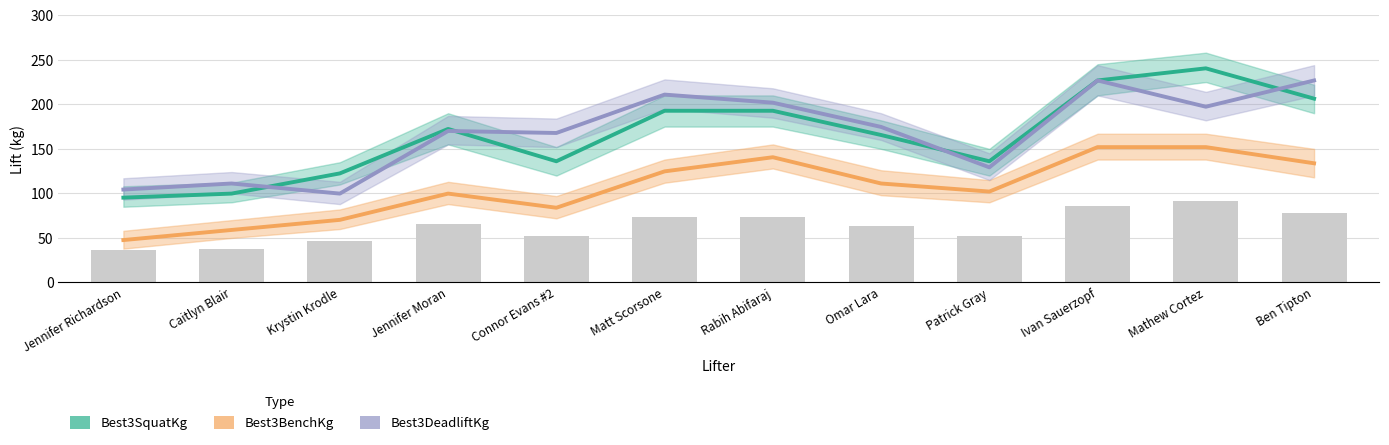

Which category has the highest value across all series?

Mathew Cortez